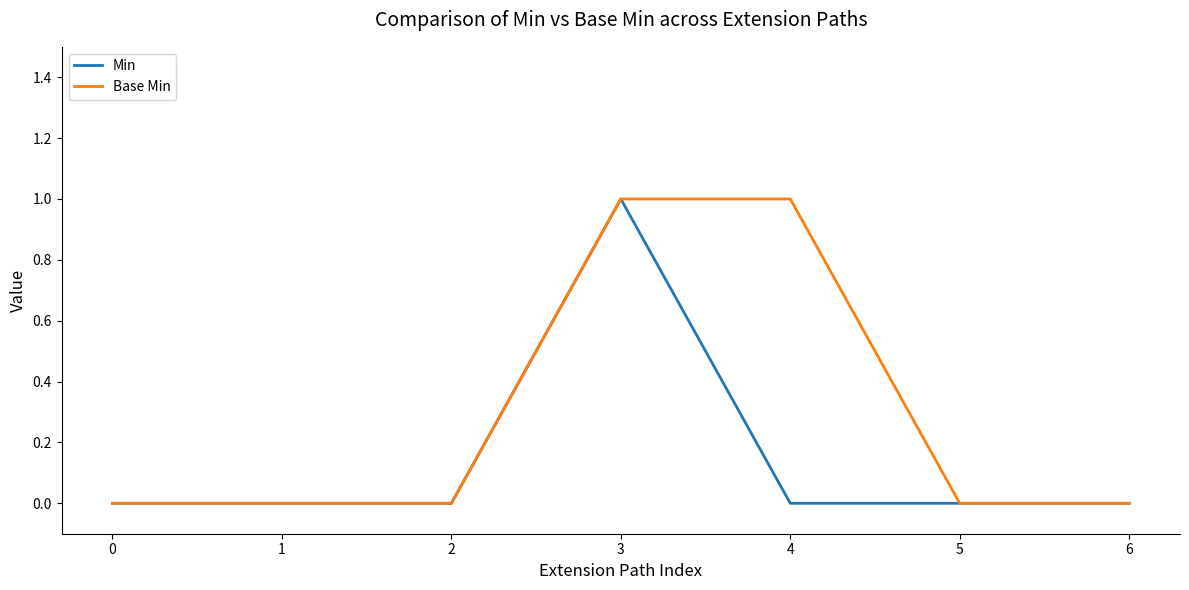

What is the difference between the Base Min values at 2 and 4?

1